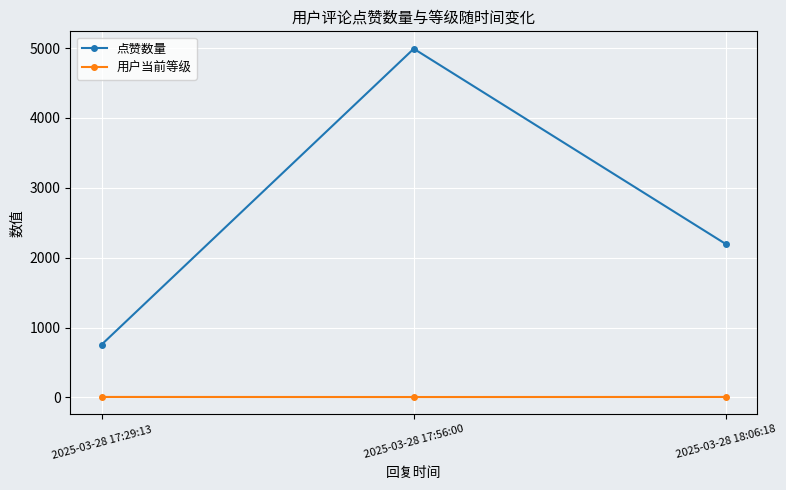

Is it true that 点赞数量 equals 4991 at 2025-03-28 17:56:00?

True